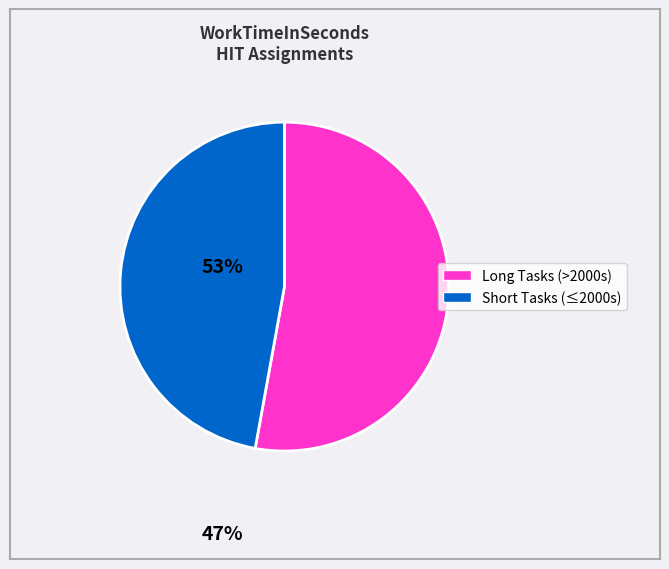

Does any single category account for the majority?

Yes